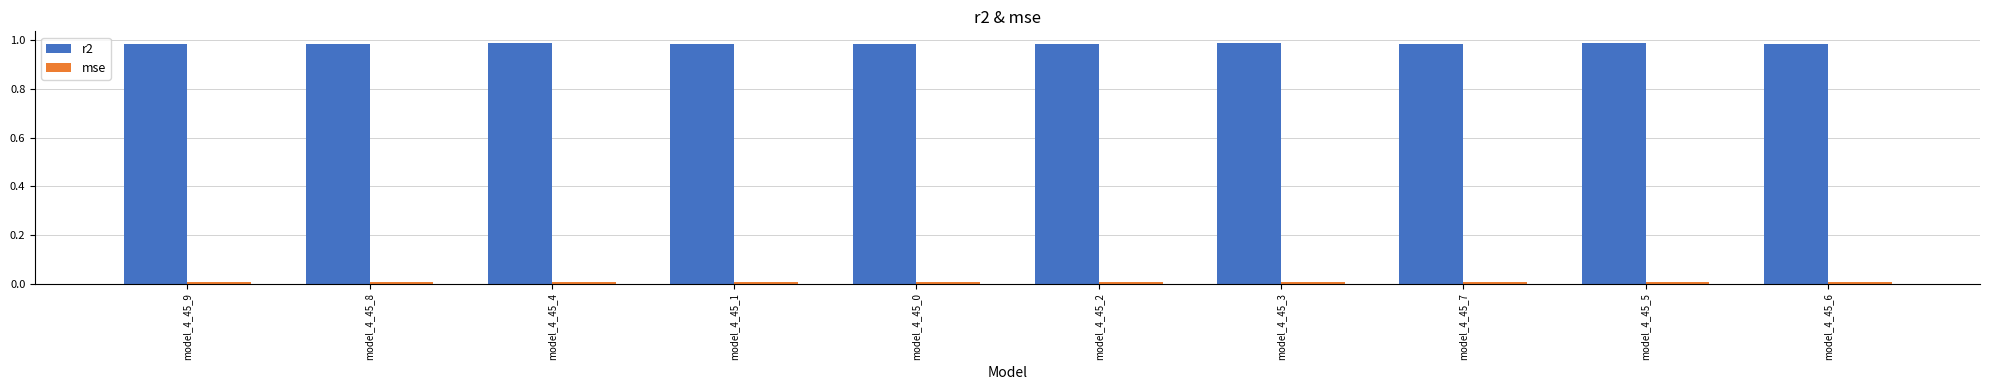

Is it true that r2 equals 1.7 at model_4_45_0?

False